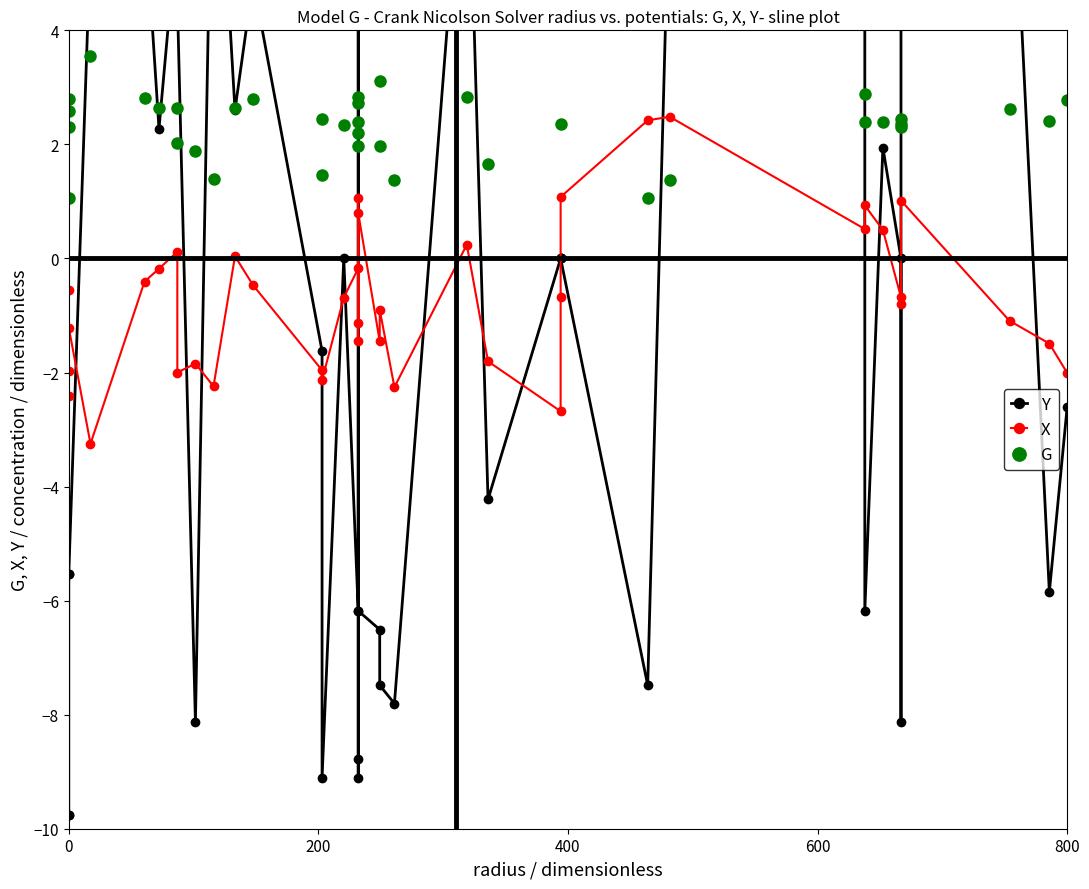

At which category does G reach its first local peak?

200